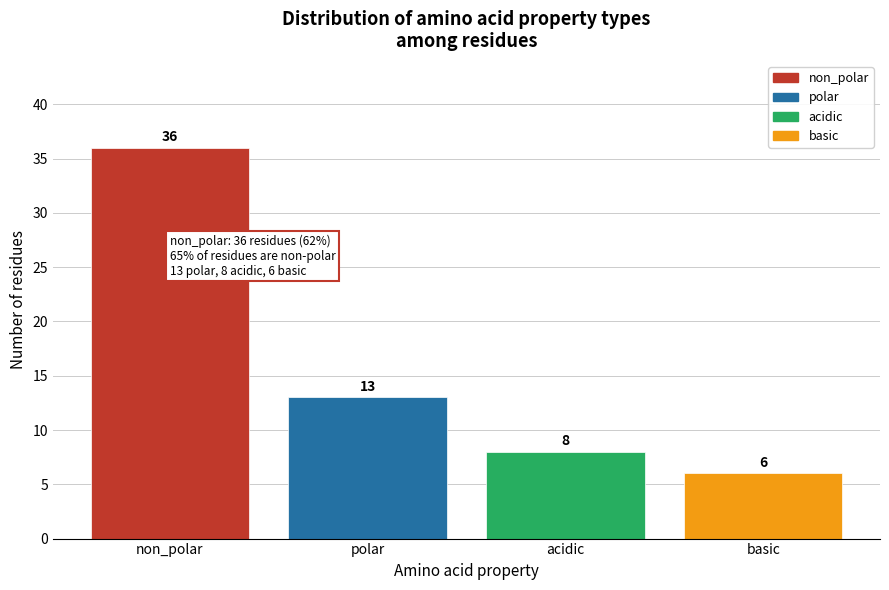

Reading left to right, list all the values displayed in this chart.

non_polar=36	polar=13	acidic=8	basic=6